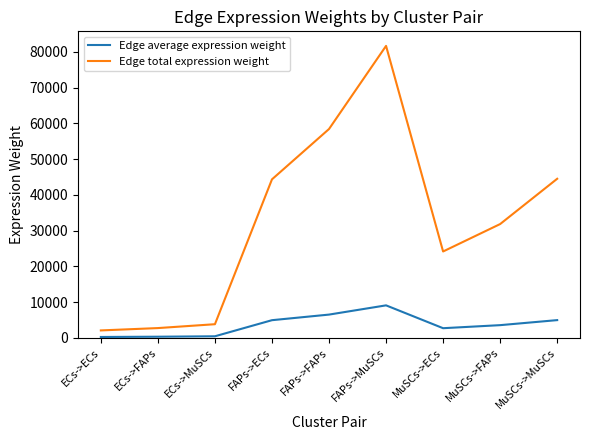

True or false: Edge average expression weight and Edge total expression weight cross at least once.

False